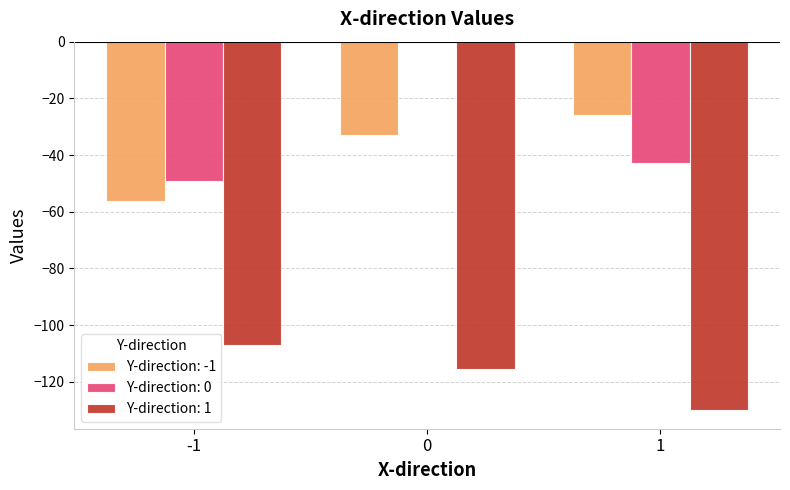

What is the maximum value for Y-direction: 1?

-107.2